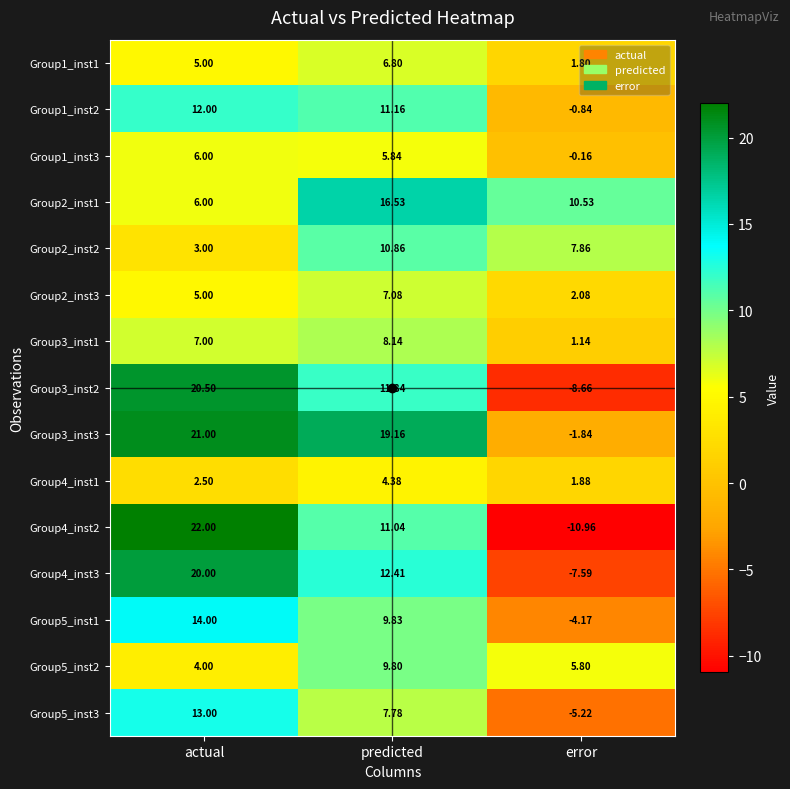

What is the greatest value displayed?

22.0